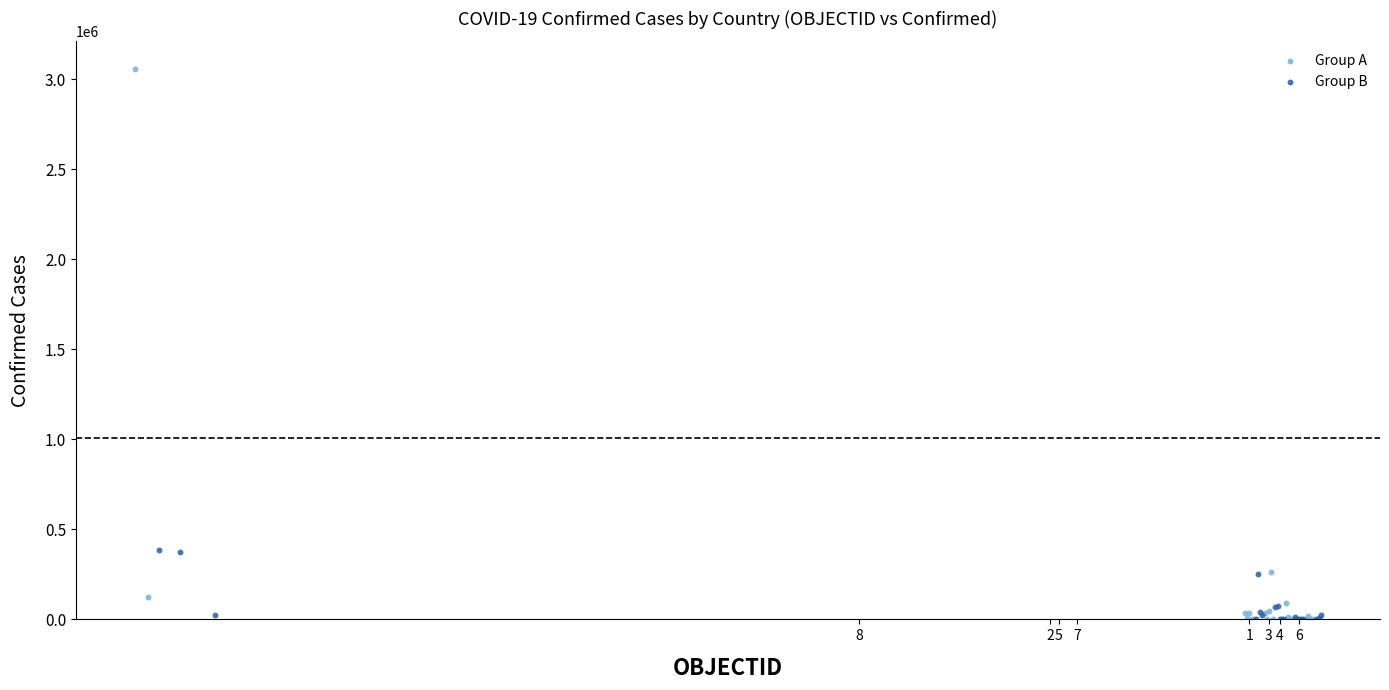

Which series has the widest spread of Y values?

Group A